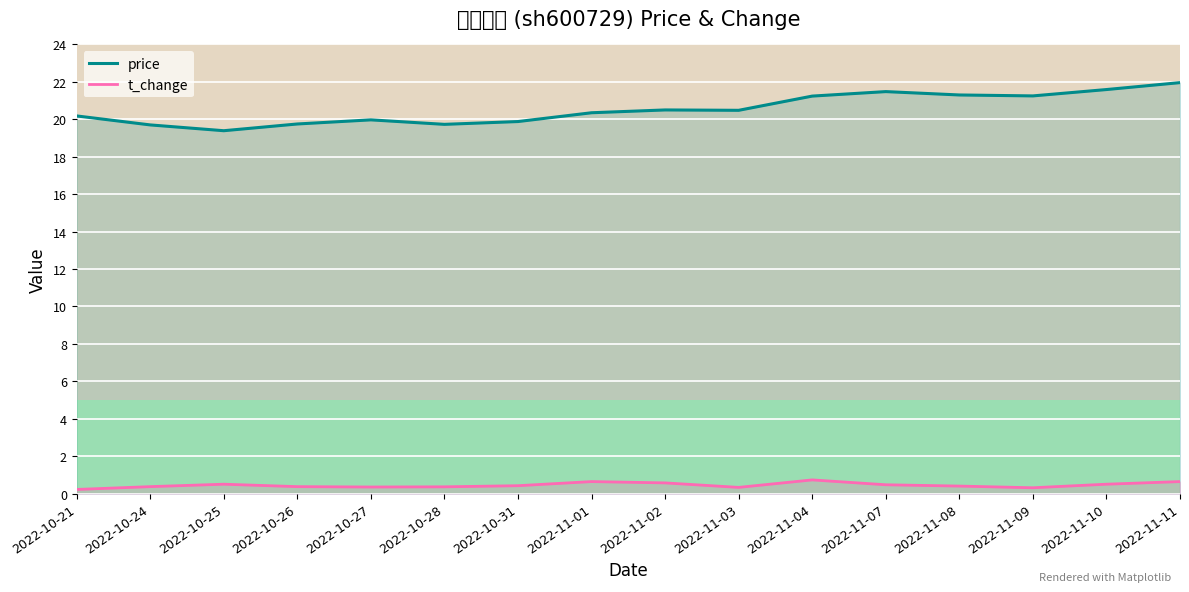

The value of t_change at 2022-11-11 is 0.4. True or false?

False